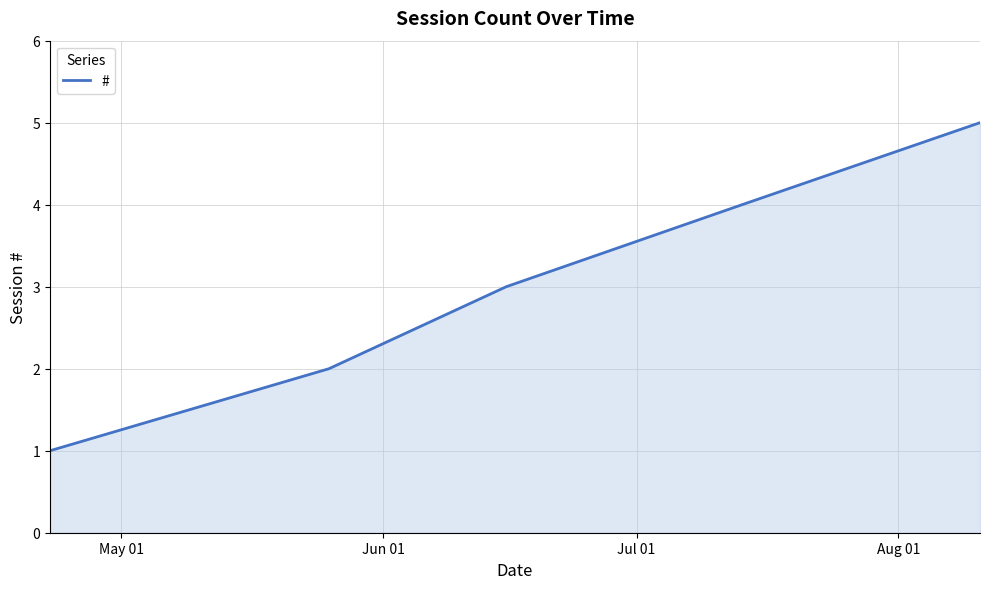

What is the difference between the second highest and minimum values?

3